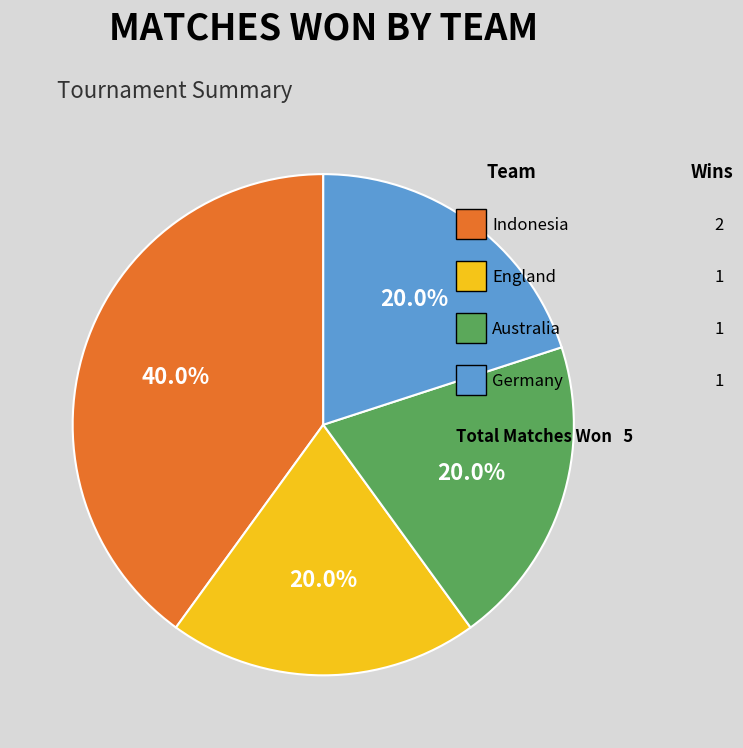

Is there any slice that represents more than half of the pie?

No